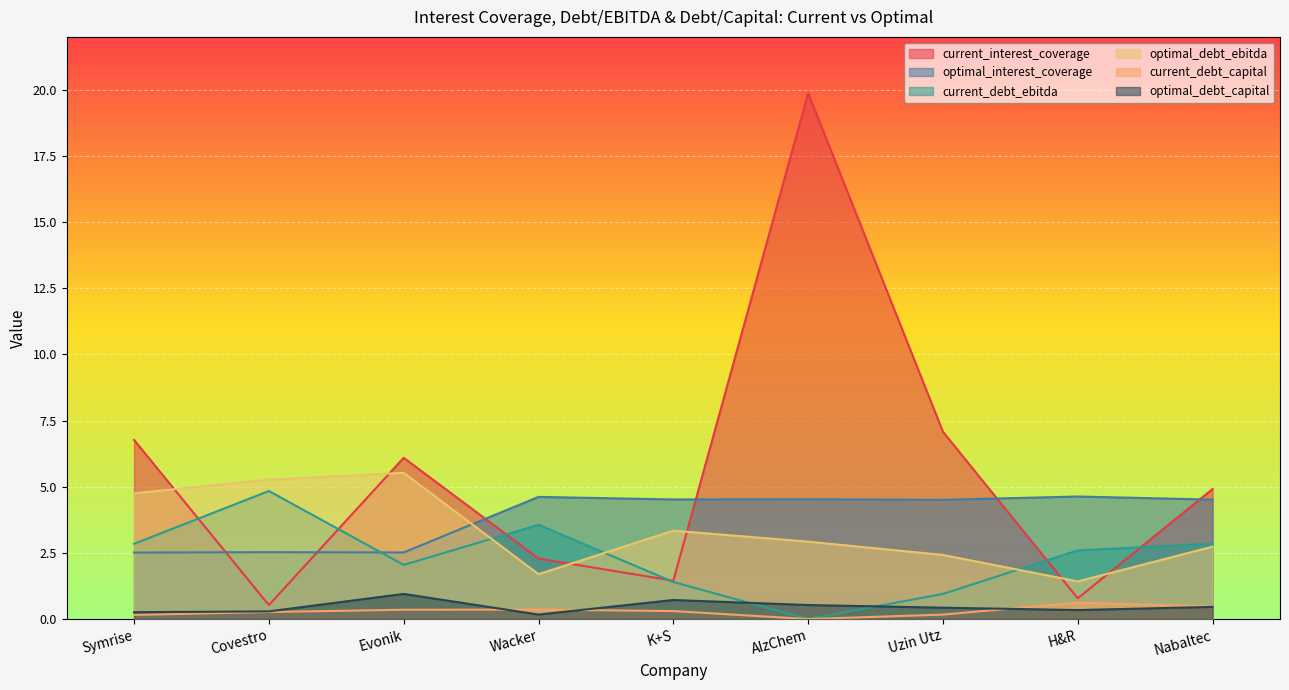

How many lines are shown in the chart?

6